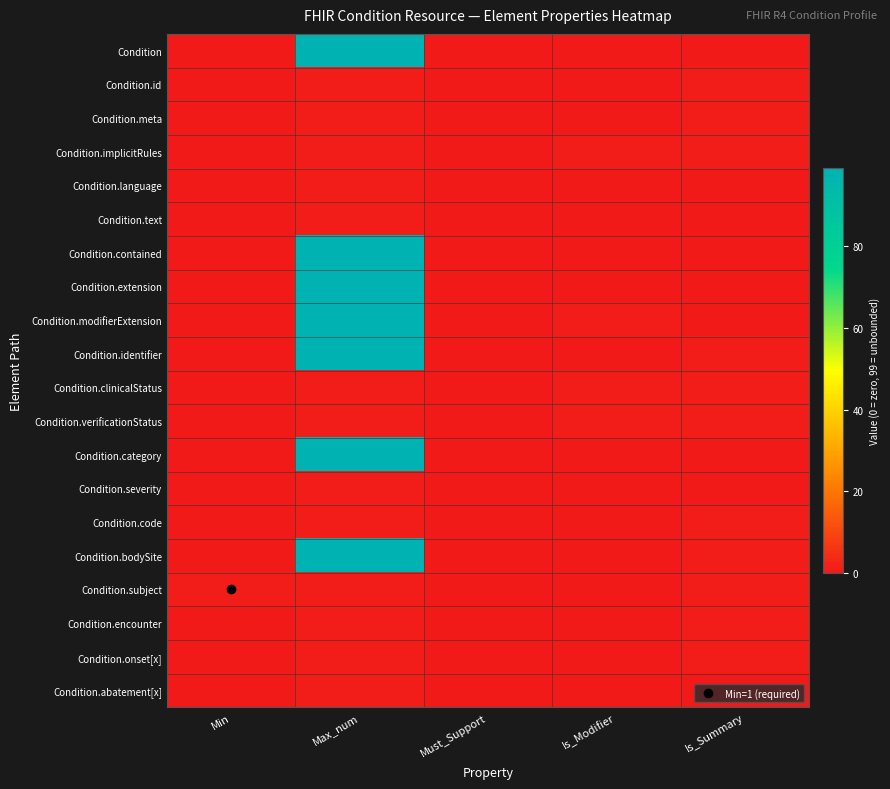

How many distinct data groups are displayed?

20